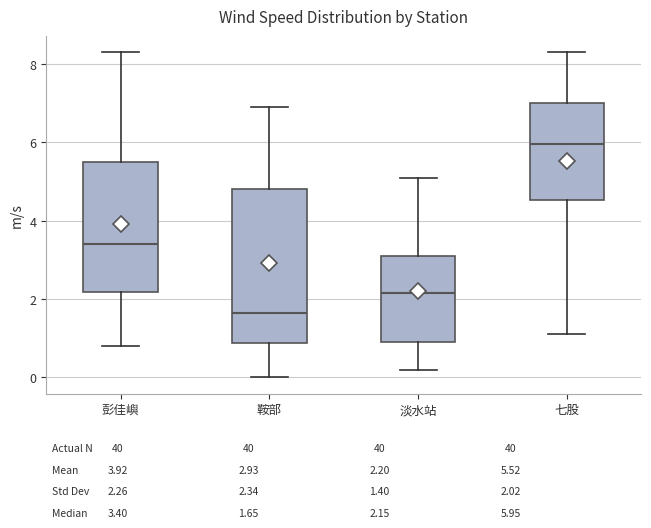

Which box's median line is the lowest?

鞍部